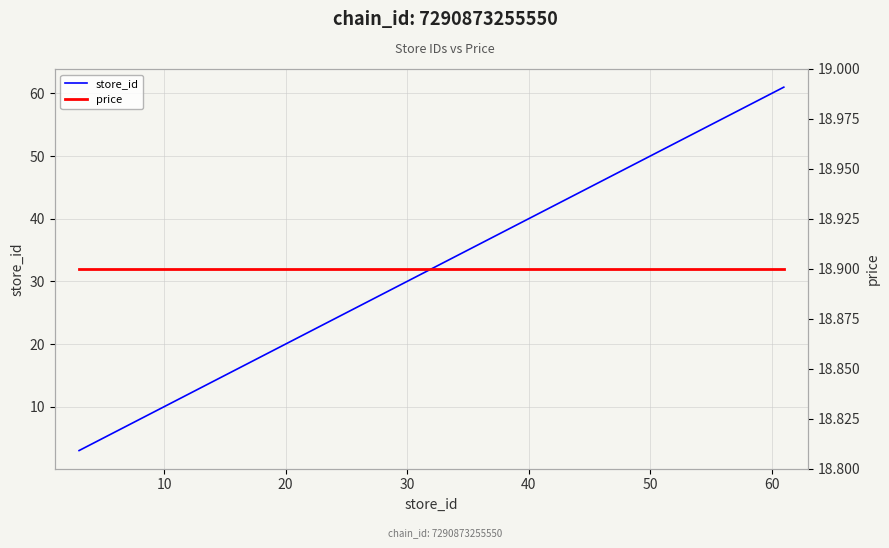

True or false: store_id has a value of 4.4 at 0.

False